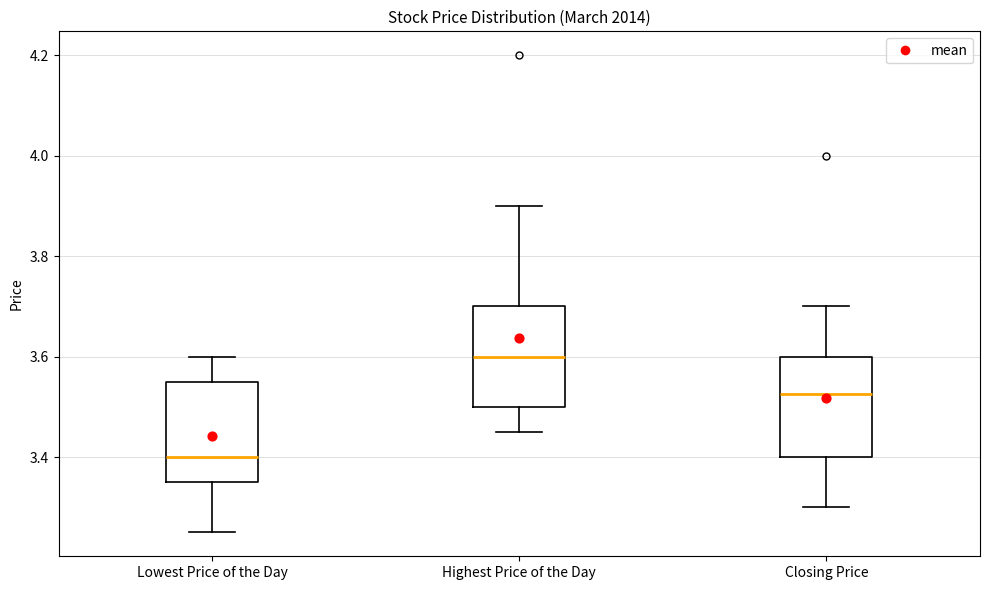

Which box's median line is the lowest?

Lowest Price of the Day